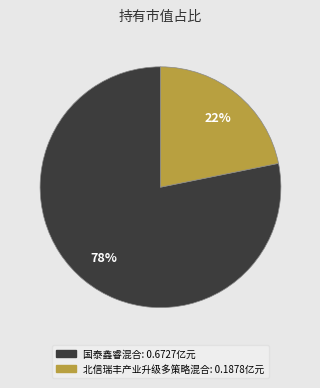

Which has a higher value, 国泰鑫睿混合 or 北信瑞丰产业升级多策略混合?

国泰鑫睿混合